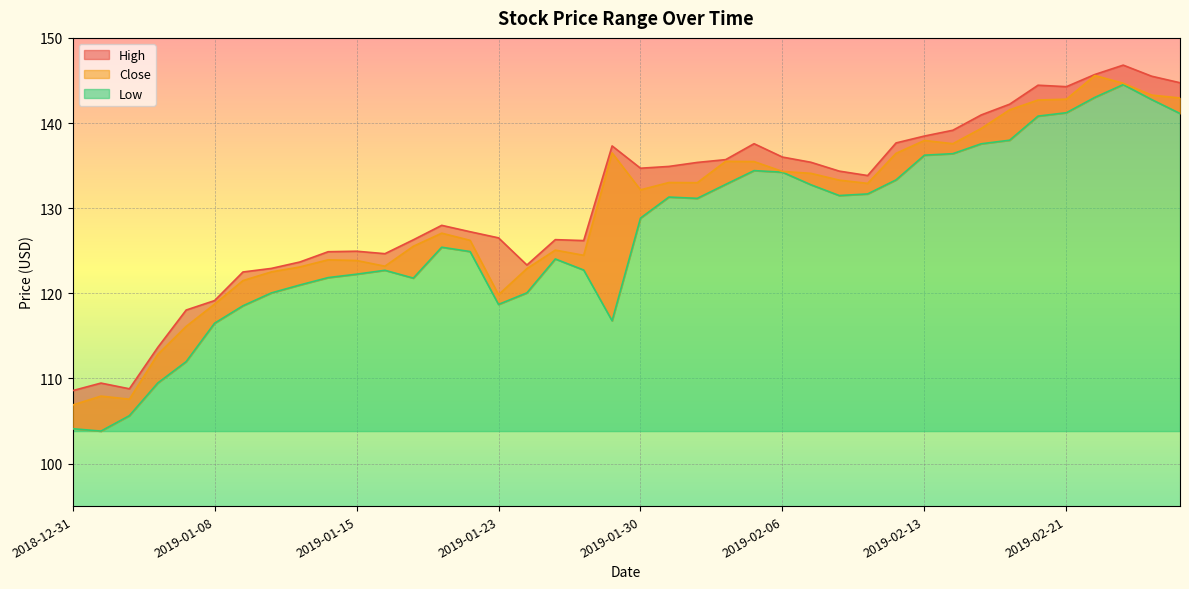

What is the sum of all Close values?

5174.2